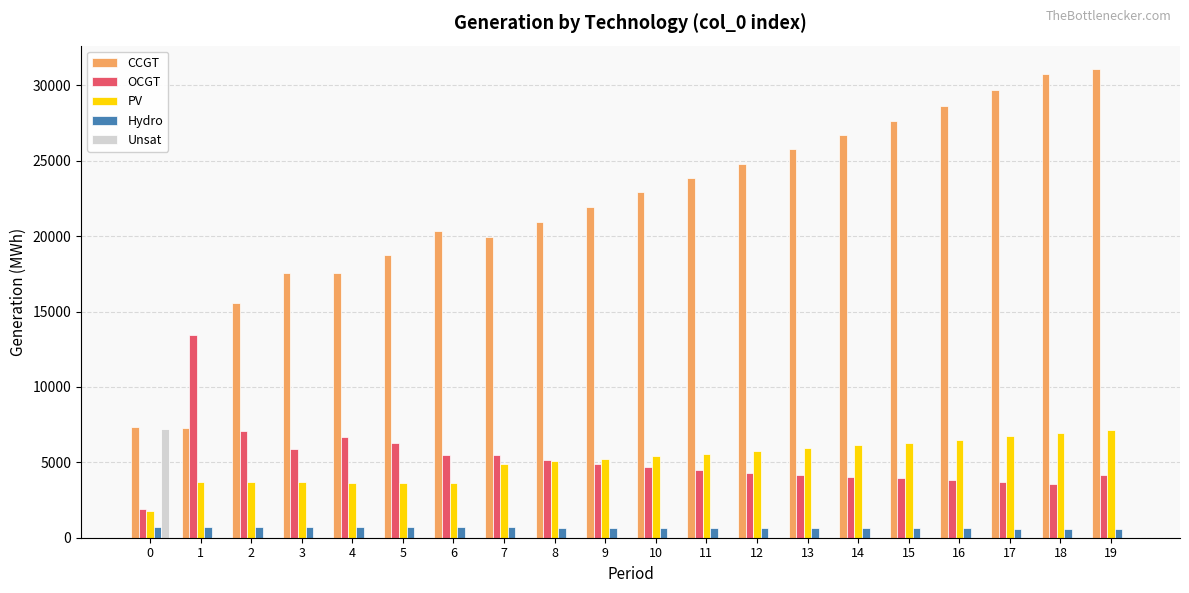

What is the sum of all CCGT values?

438958